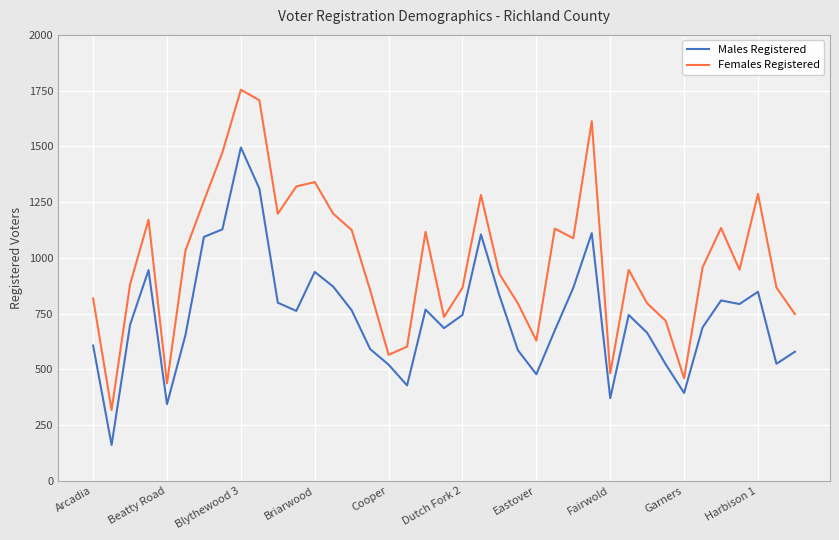

True or false: Males Registered and Females Registered intersect in this chart.

False